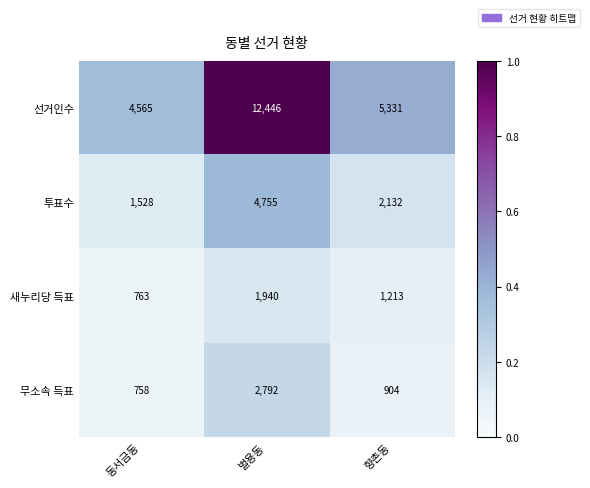

List the series in order of their peak value, highest first.

선거인수, 투표수, 무소속 득표, 새누리당 득표